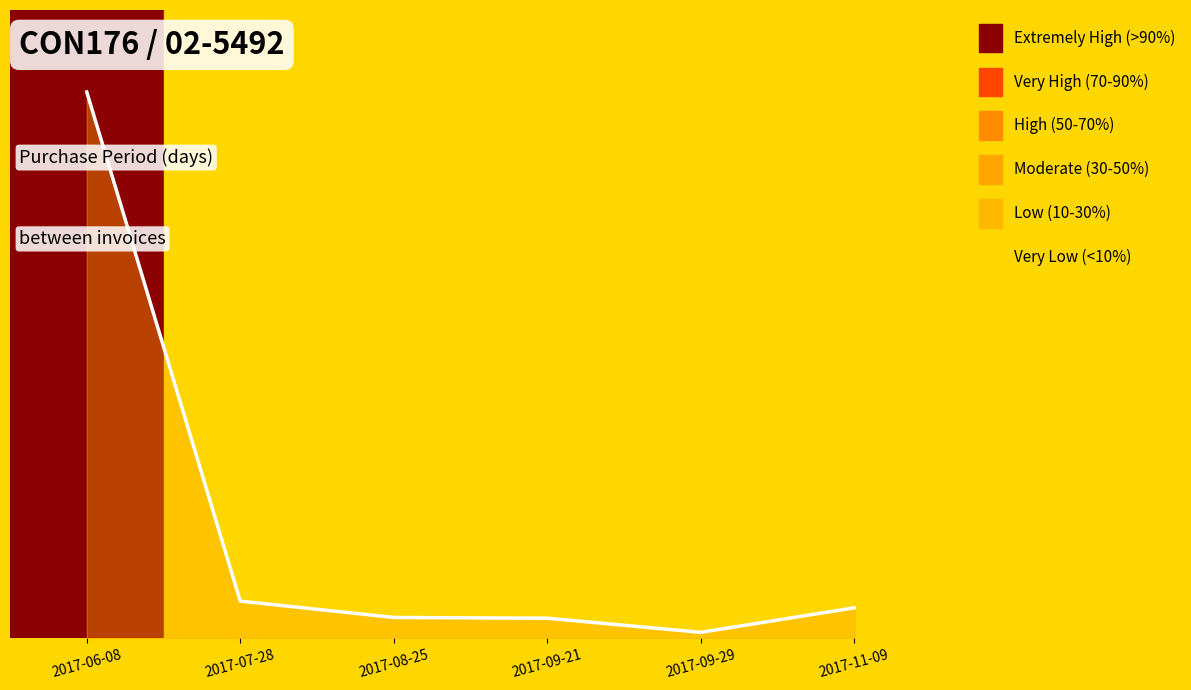

At which label does the data first exceed 41?

2017-06-08